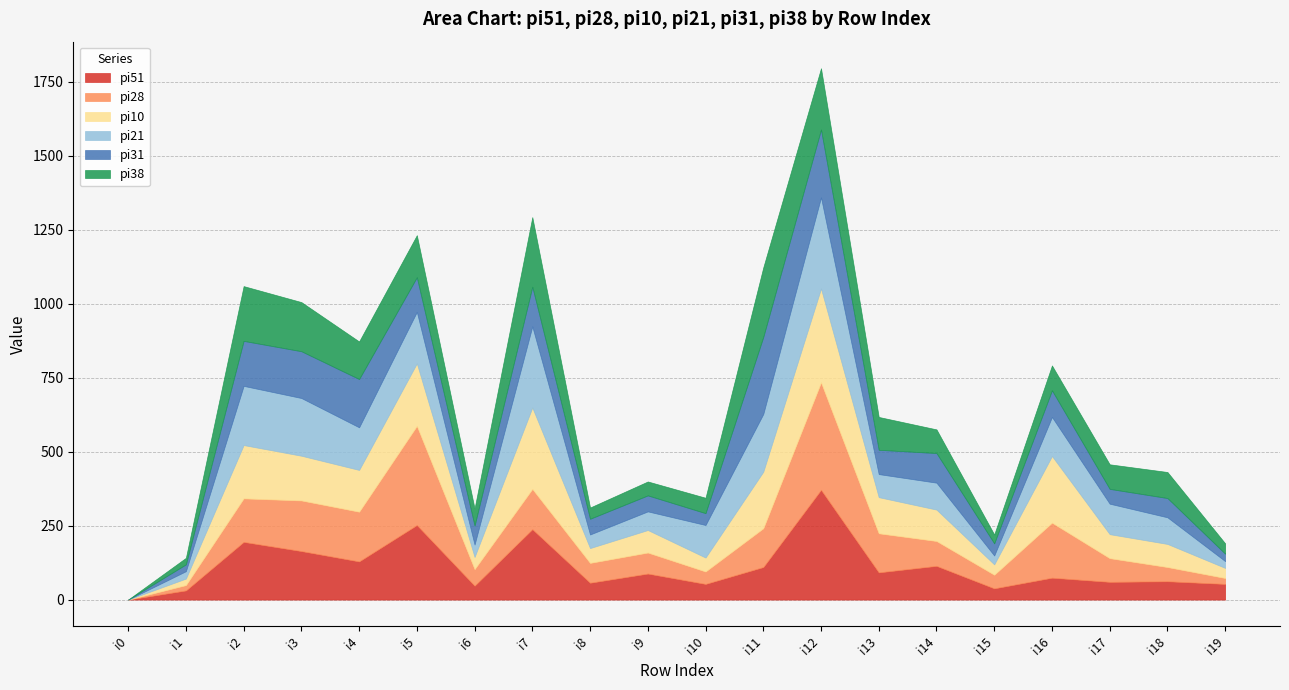

Count the number of data series in this chart.

6